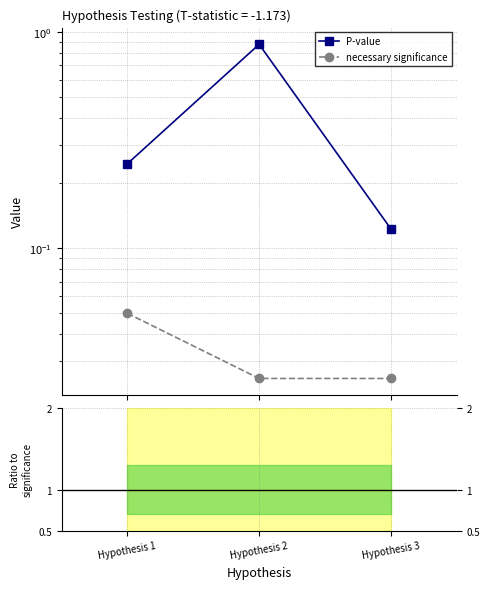

What is the value of the Ratio P-value / significance point at the 1st from the left?

4.9